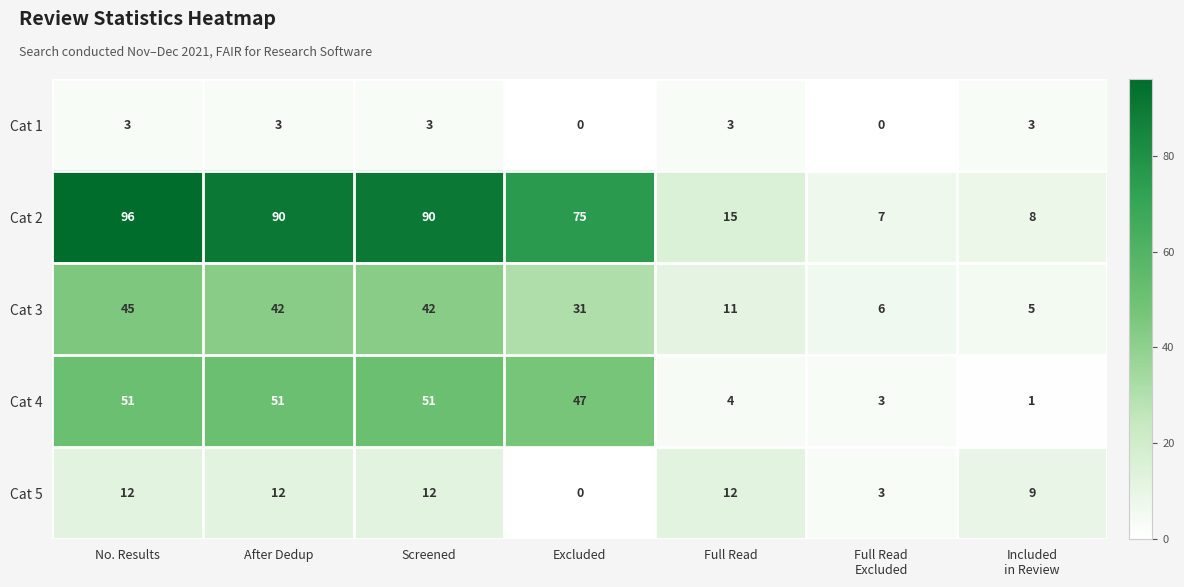

How many data points in Cat 2 are less than 75?

3